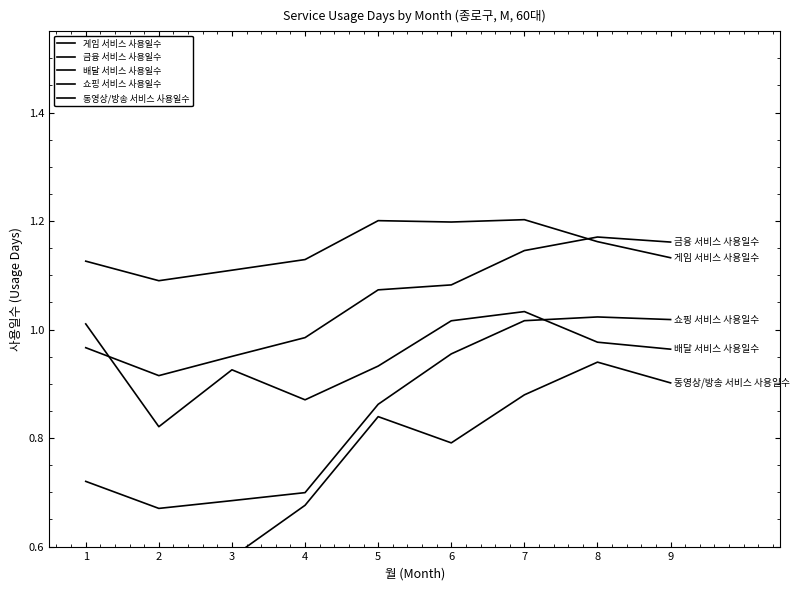

Is it true that 금융 서비스 사용일수 equals 1.4 at 1?

False